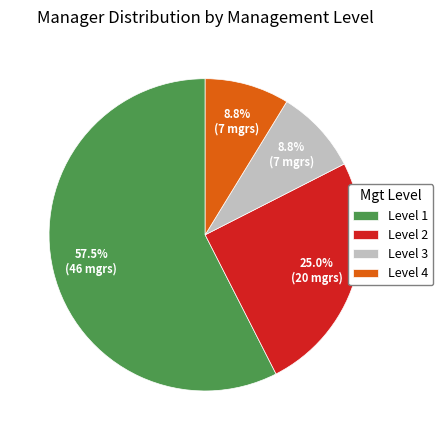

What is the largest slice in the pie chart?

Level 1